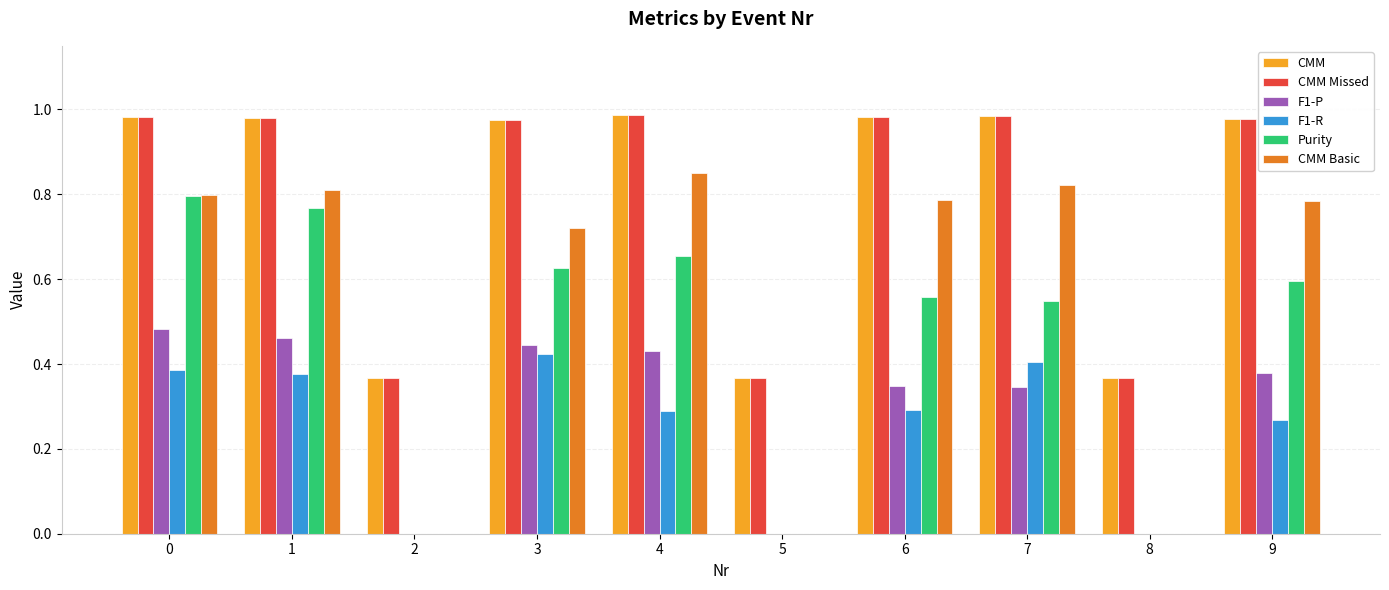

Between 6 and 8, which series saw the biggest shift?

CMM Basic